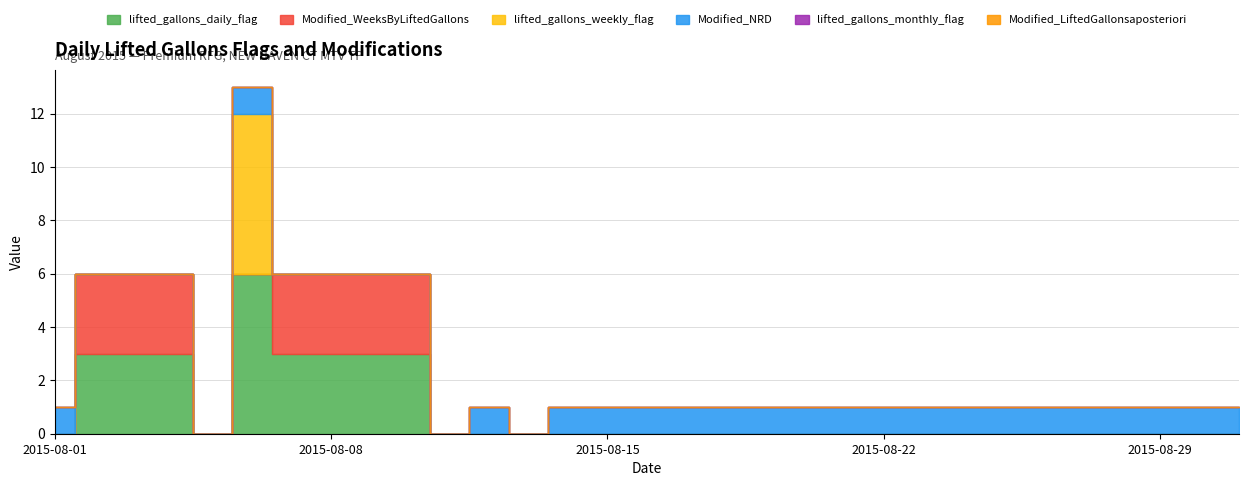

Reading left to right, list all the values displayed in this chart.

lifted_gallons_daily_flag: 2015-08-01=0	2015-08-02=3	2015-08-03=3	2015-08-04=3	2015-08-05=0	2015-08-06=6	2015-08-07=3	2015-08-08=3	2015-08-09=3	2015-08-10=3	2015-08-11=0	2015-08-12=0	2015-08-13=0	2015-08-14=0	2015-08-15=0	2015-08-16=0	2015-08-17=0	2015-08-18=0	2015-08-19=0	2015-08-20=0	2015-08-21=0	2015-08-22=0	2015-08-23=0	2015-08-24=0	2015-08-25=0	2015-08-26=0	2015-08-27=0	2015-08-28=0	2015-08-29=0	2015-08-30=0	2015-08-31=0
Modified_WeeksByLiftedGallons: 2015-08-01=0	2015-08-02=3	2015-08-03=3	2015-08-04=3	2015-08-05=0	2015-08-06=0	2015-08-07=3	2015-08-08=3	2015-08-09=3	2015-08-10=3	2015-08-11=0	2015-08-12=0	2015-08-13=0	2015-08-14=0	2015-08-15=0	2015-08-16=0	2015-08-17=0	2015-08-18=0	2015-08-19=0	2015-08-20=0	2015-08-21=0	2015-08-22=0	2015-08-23=0	2015-08-24=0	2015-08-25=0	2015-08-26=0	2015-08-27=0	2015-08-28=0	2015-08-29=0	2015-08-30=0	2015-08-31=0
lifted_gallons_weekly_flag: 2015-08-01=0	2015-08-02=0	2015-08-03=0	2015-08-04=0	2015-08-05=0	2015-08-06=6	2015-08-07=0	2015-08-08=0	2015-08-09=0	2015-08-10=0	2015-08-11=0	2015-08-12=0	2015-08-13=0	2015-08-14=0	2015-08-15=0	2015-08-16=0	2015-08-17=0	2015-08-18=0	2015-08-19=0	2015-08-20=0	2015-08-21=0	2015-08-22=0	2015-08-23=0	2015-08-24=0	2015-08-25=0	2015-08-26=0	2015-08-27=0	2015-08-28=0	2015-08-29=0	2015-08-30=0	2015-08-31=0
Modified_NRD: 2015-08-01=1	2015-08-02=0	2015-08-03=0	2015-08-04=0	2015-08-05=0	2015-08-06=1	2015-08-07=0	2015-08-08=0	2015-08-09=0	2015-08-10=0	2015-08-11=0	2015-08-12=1	2015-08-13=0	2015-08-14=1	2015-08-15=1	2015-08-16=1	2015-08-17=1	2015-08-18=1	2015-08-19=1	2015-08-20=1	2015-08-21=1	2015-08-22=1	2015-08-23=1	2015-08-24=1	2015-08-25=1	2015-08-26=1	2015-08-27=1	2015-08-28=1	2015-08-29=1	2015-08-30=1	2015-08-31=1
lifted_gallons_monthly_flag: 2015-08-01=0	2015-08-02=0	2015-08-03=0	2015-08-04=0	2015-08-05=0	2015-08-06=0	2015-08-07=0	2015-08-08=0	2015-08-09=0	2015-08-10=0	2015-08-11=0	2015-08-12=0	2015-08-13=0	2015-08-14=0	2015-08-15=0	2015-08-16=0	2015-08-17=0	2015-08-18=0	2015-08-19=0	2015-08-20=0	2015-08-21=0	2015-08-22=0	2015-08-23=0	2015-08-24=0	2015-08-25=0	2015-08-26=0	2015-08-27=0	2015-08-28=0	2015-08-29=0	2015-08-30=0	2015-08-31=0
Modified_LiftedGallonsaposteriori: 2015-08-01=0	2015-08-02=0	2015-08-03=0	2015-08-04=0	2015-08-05=0	2015-08-06=0	2015-08-07=0	2015-08-08=0	2015-08-09=0	2015-08-10=0	2015-08-11=0	2015-08-12=0	2015-08-13=0	2015-08-14=0	2015-08-15=0	2015-08-16=0	2015-08-17=0	2015-08-18=0	2015-08-19=0	2015-08-20=0	2015-08-21=0	2015-08-22=0	2015-08-23=0	2015-08-24=0	2015-08-25=0	2015-08-26=0	2015-08-27=0	2015-08-28=0	2015-08-29=0	2015-08-30=0	2015-08-31=0